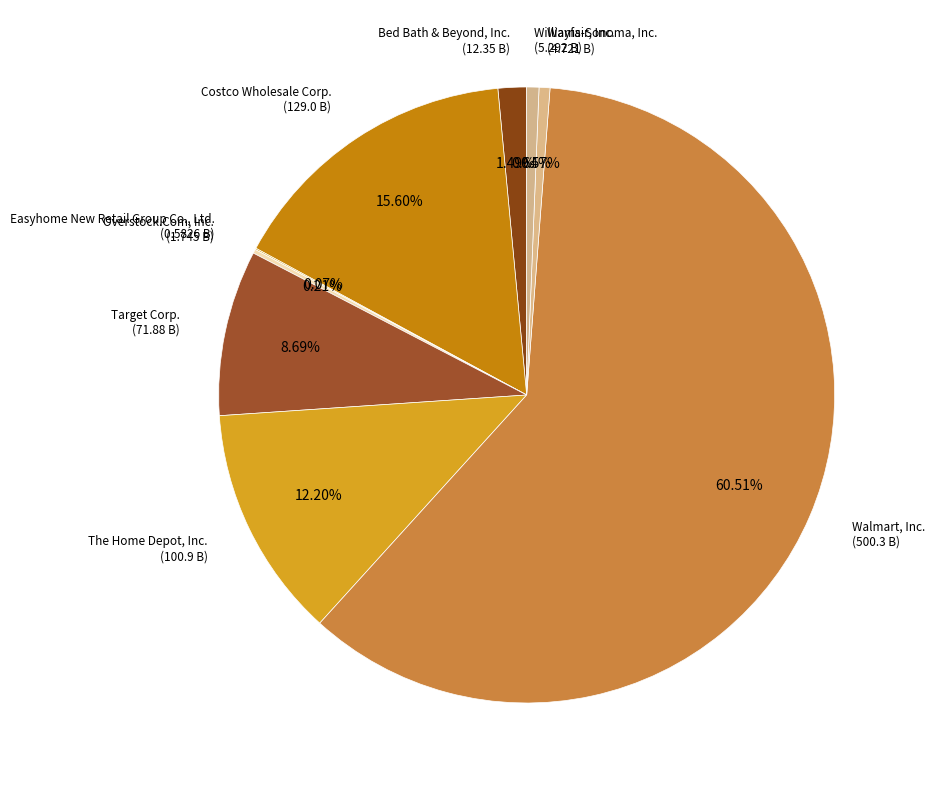

How many segments does this pie chart have?

9